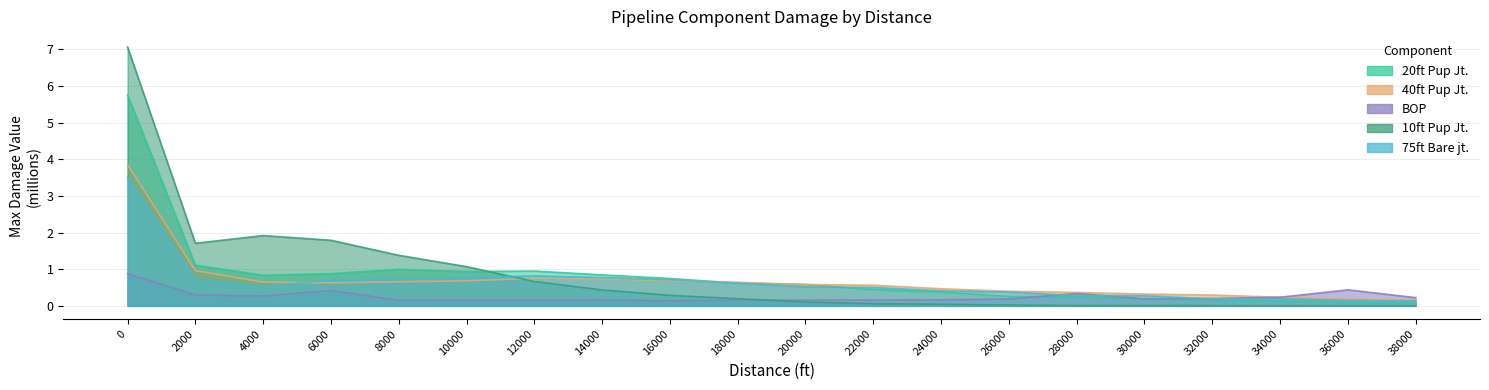

After their last crossing, which series has the higher values: 20ft Pup Jt. or 75ft Bare jt.?

75ft Bare jt.